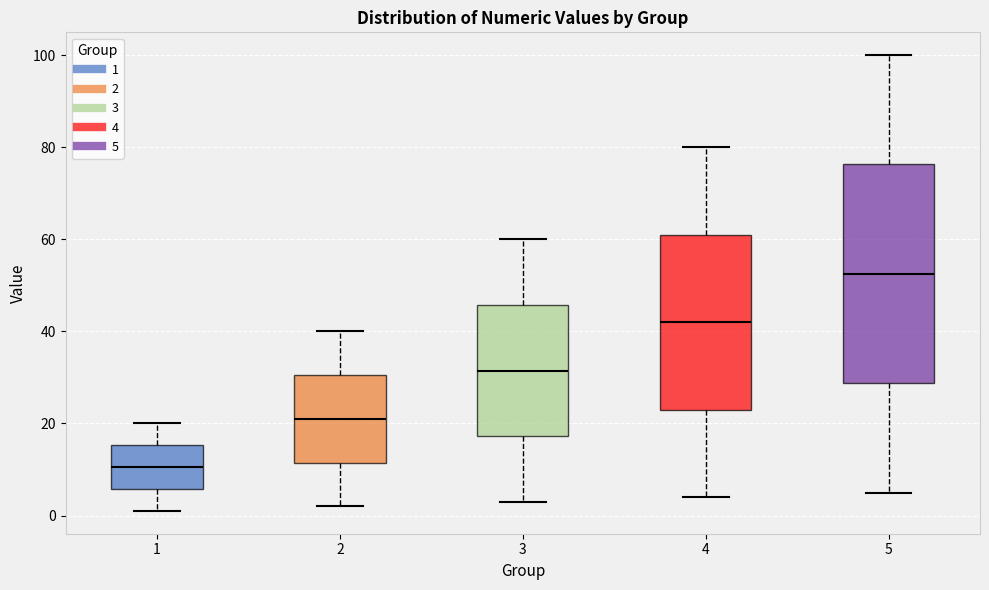

Reading left to right, read every box against the y-axis: the position of its median line, the range the box covers, and the ends of its whiskers. The values are not printed on the chart, so give them approximately, as read against the axis.

1: median 10, box 6 to 16, whiskers 2 to 20
2: median 22, box 12 to 30, whiskers 2 to 40
3: median 32, box 18 to 46, whiskers 4 to 60
4: median 42, box 24 to 62, whiskers 4 to 80
5: median 52, box 28 to 76, whiskers 6 to 100